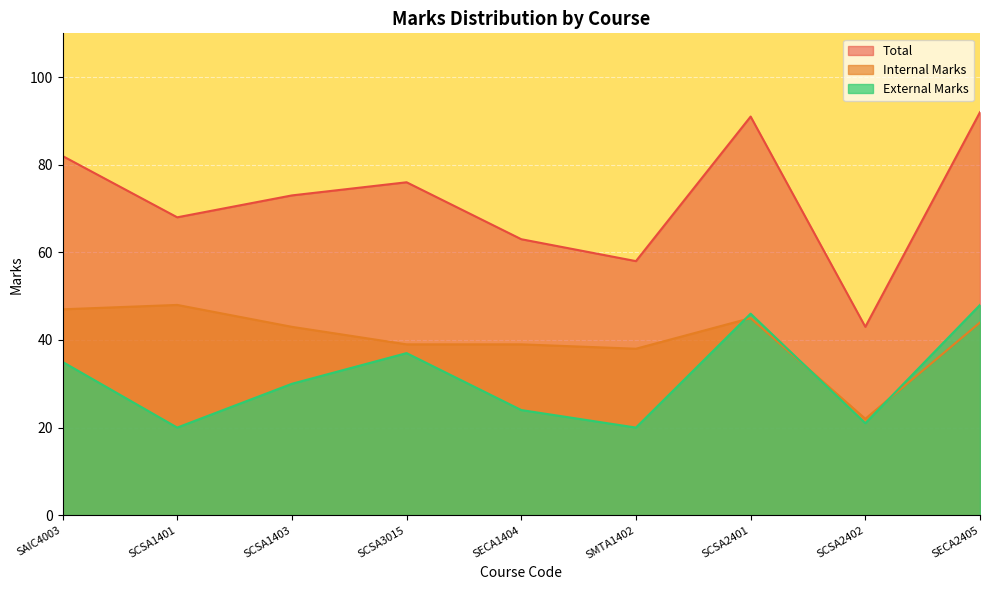

True or false: External Marks and Total intersect in this chart.

False